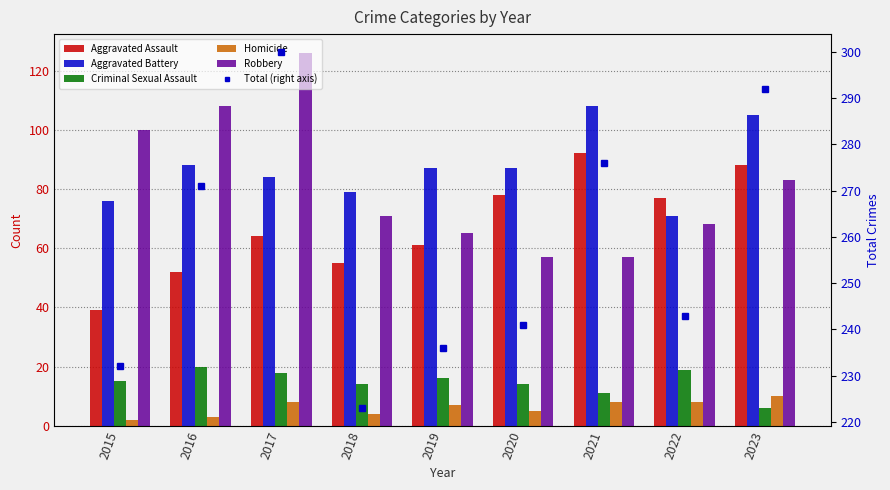

Reading left to right, list all the values displayed in this chart.

Aggravated Assault: 39	52	64	55	61	78	92	77	88
Aggravated Battery: 76	88	84	79	87	87	108	71	105
Criminal Sexual Assault: 15	20	18	14	16	14	11	19	6
Homicide: 2	3	8	4	7	5	8	8	10
Robbery: 100	108	126	71	65	57	57	68	83
Total (right axis): 232	271	300	223	236	241	276	243	292